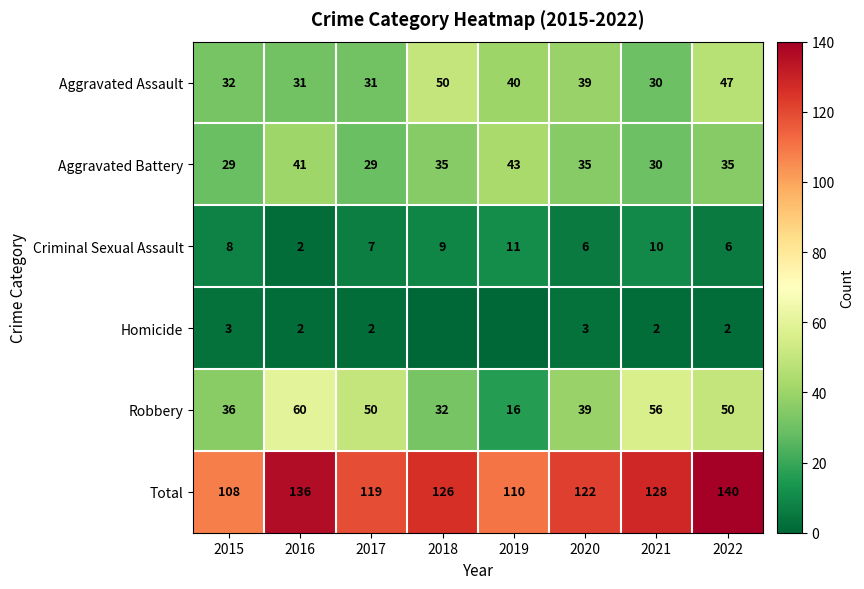

List the labels in order of Total value, smallest first.

2015, 2019, 2017, 2020, 2018, 2021, 2016, 2022